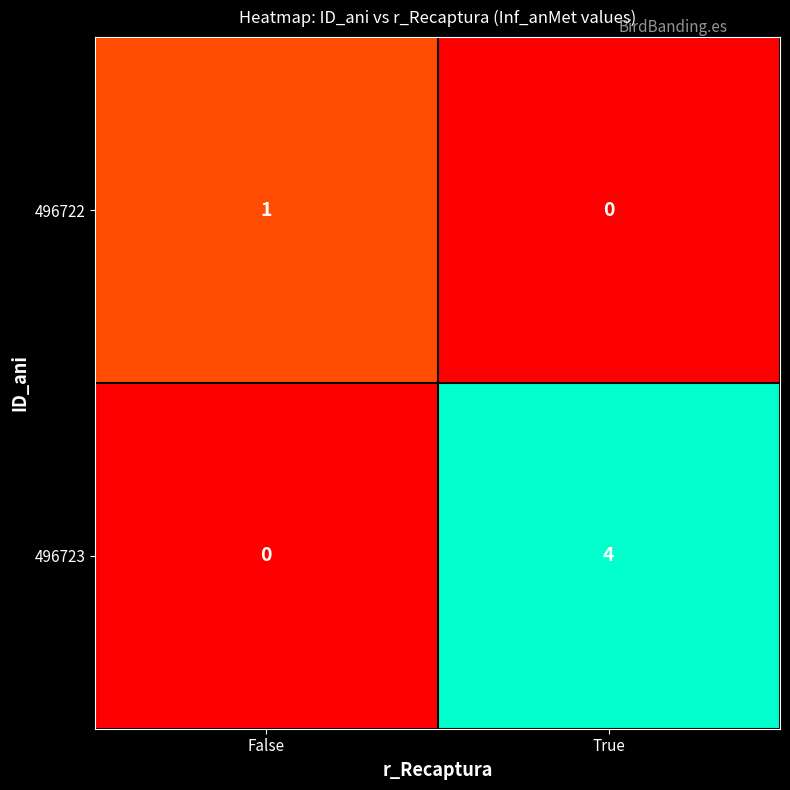

What is the difference between the maximum and minimum values in the 496723 series?

4